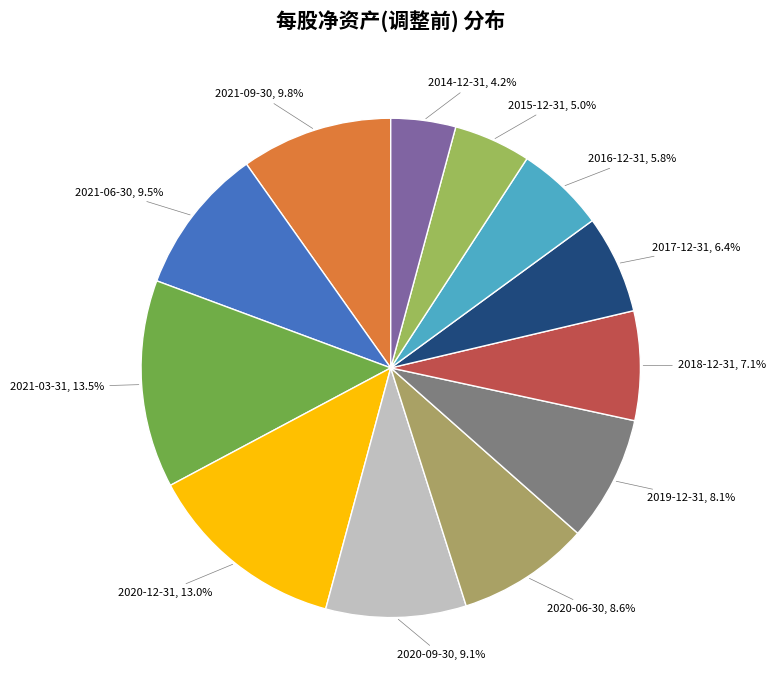

To the nearest percent, what portion does 2020-09-30 represent?

9%